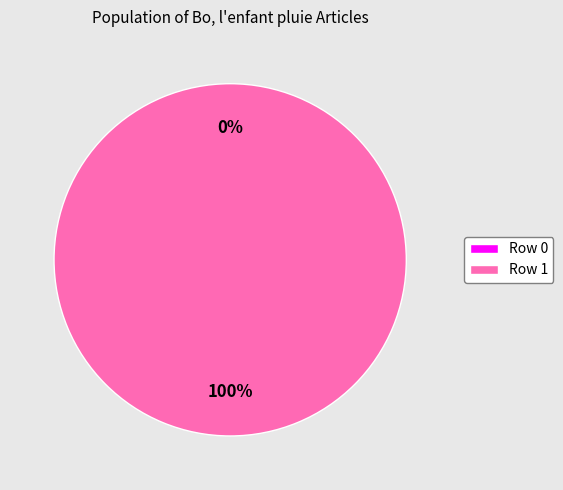

Between Row 1 and Row 0, which is larger?

Row 1